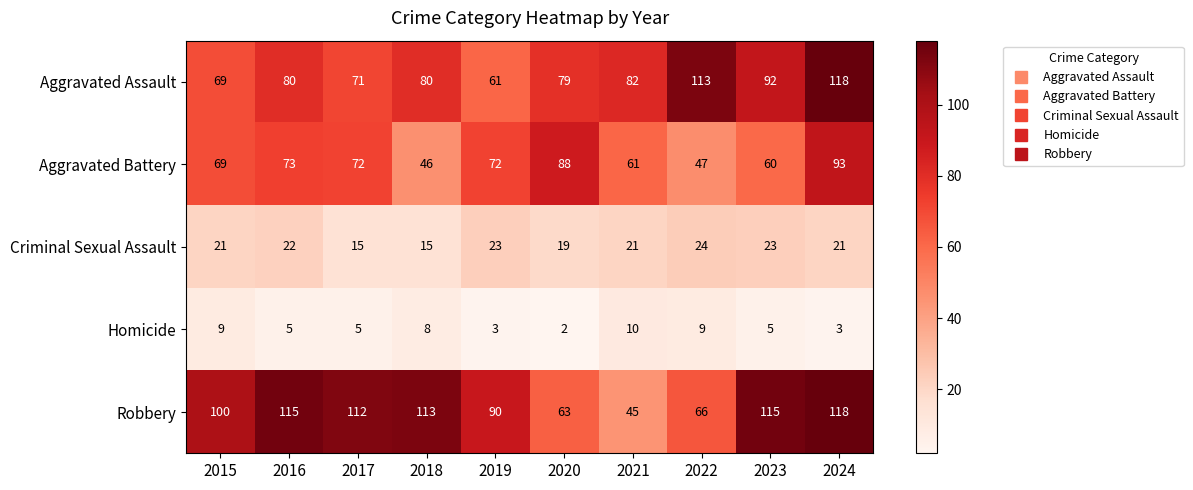

What is the total value across all series at 2018?

262